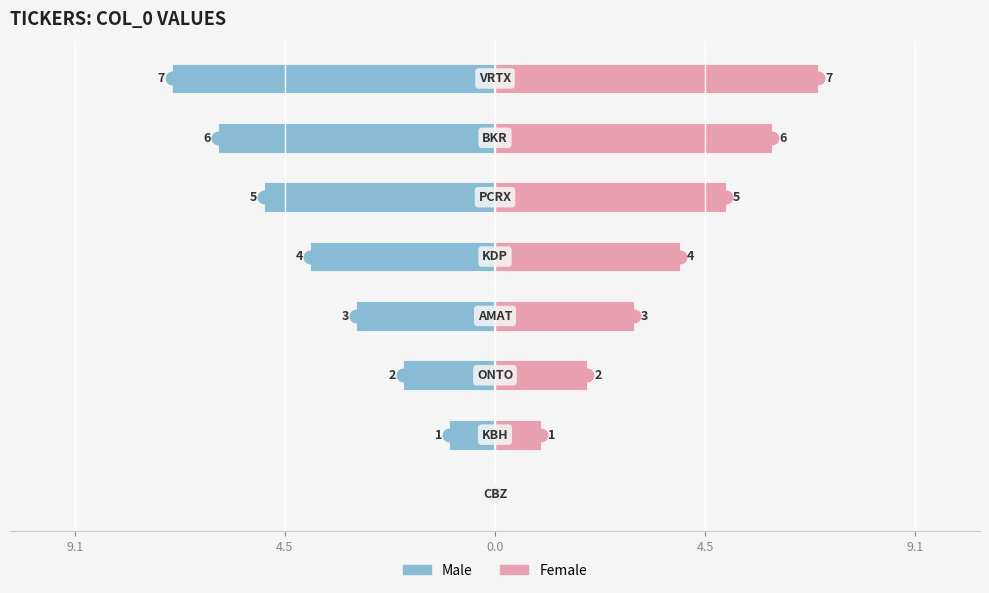

Rank the series at 9.1 from highest to lowest value.

Male, Female